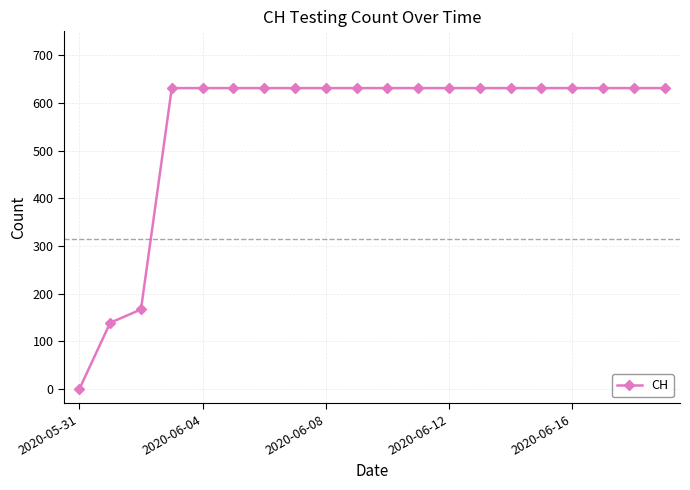

What is the greatest value displayed?

631